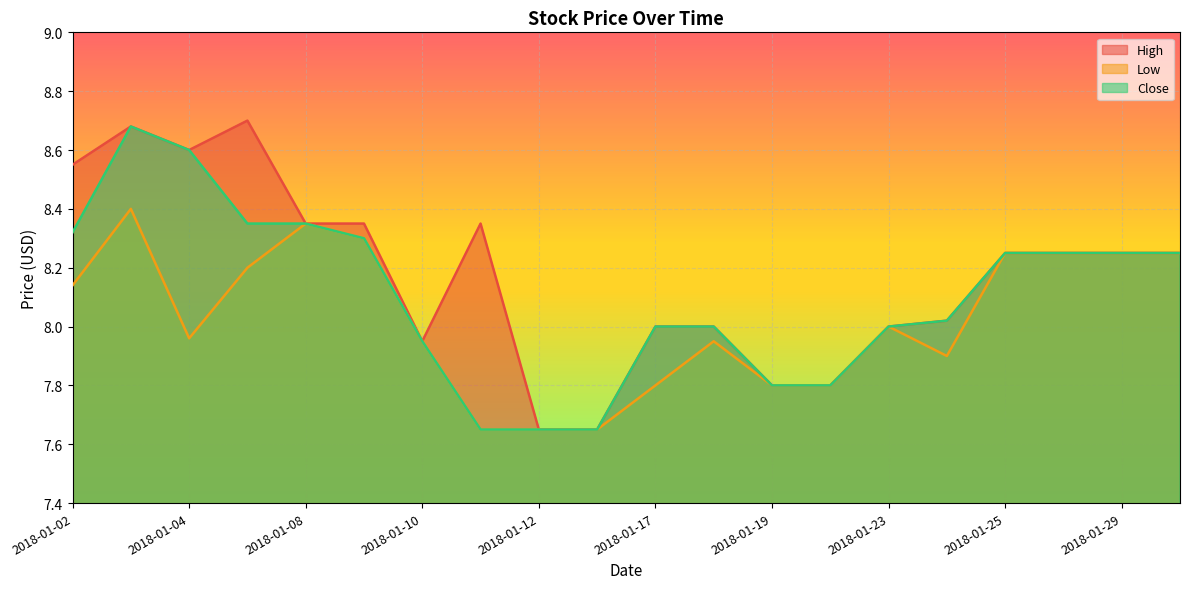

Reading left to right, list all the values displayed in this chart.

High: 8.6	8.7	8.6	8.7	8.4	8.4	7.9	8.4	7.7	7.7	8.0	8.0	7.8	7.8	8.0	8.0	8.2	8.2	8.2	8.2
Low: 8.1	8.4	8.0	8.2	8.4	8.3	7.9	7.7	7.7	7.7	7.8	7.9	7.8	7.8	8.0	7.9	8.2	8.2	8.2	8.2
Close: 8.3	8.7	8.6	8.4	8.4	8.3	7.9	7.7	7.7	7.7	8.0	8.0	7.8	7.8	8.0	8.0	8.2	8.2	8.2	8.2